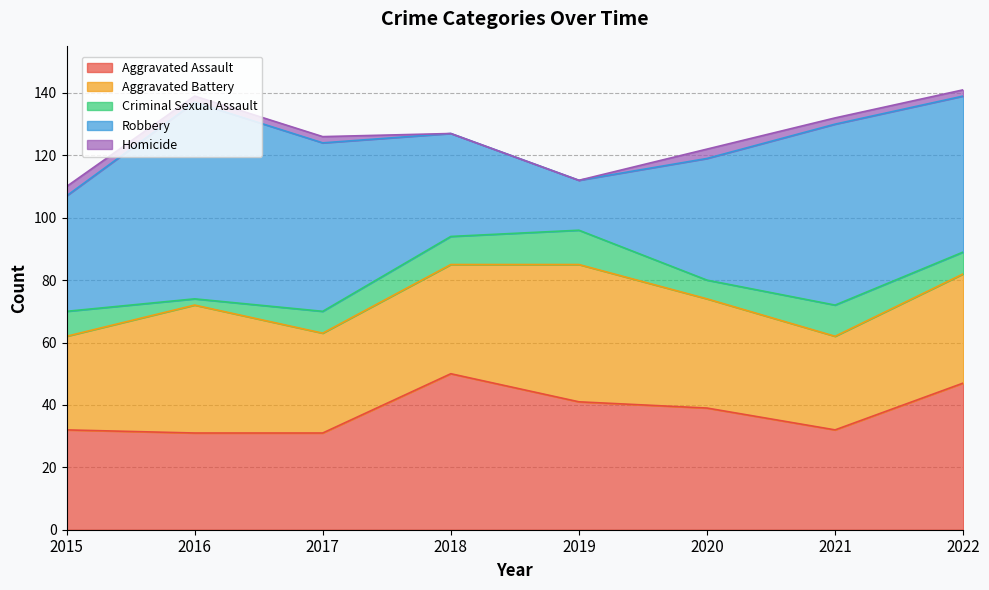

Does the chart have visible grid lines?

Yes